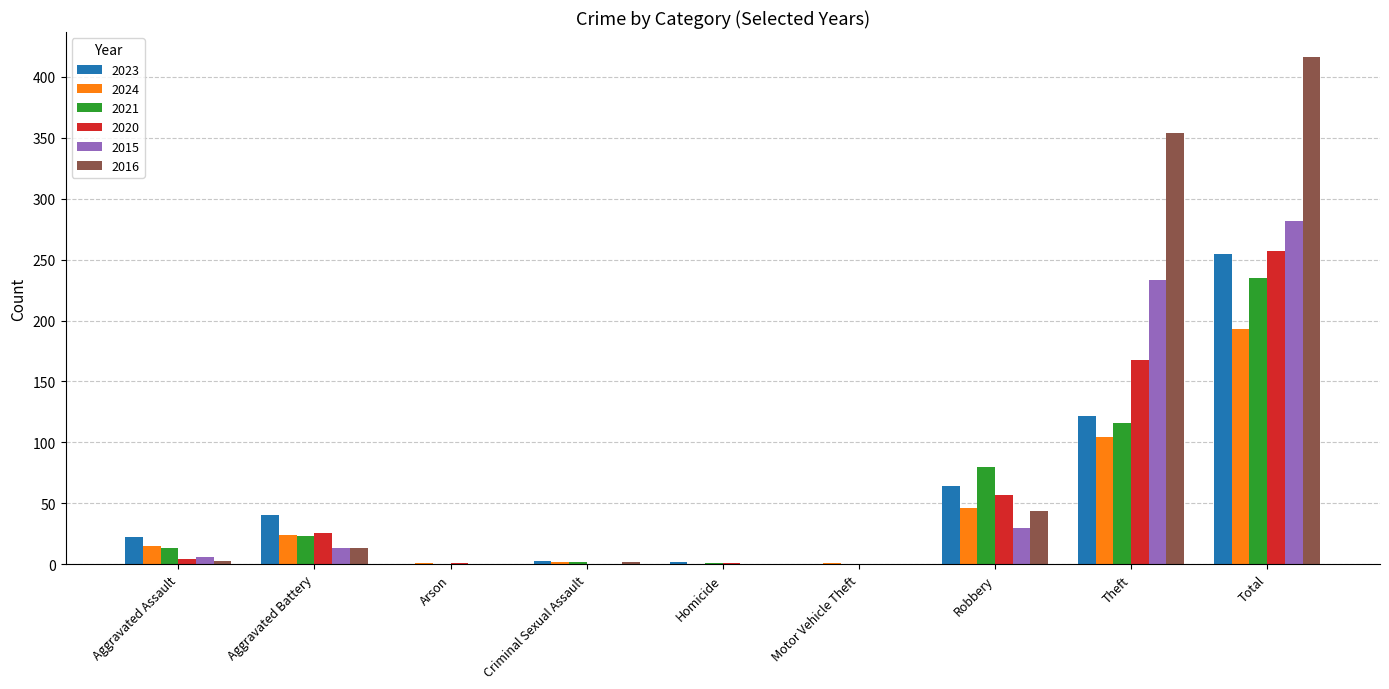

Read the 2021 value at Theft.

116